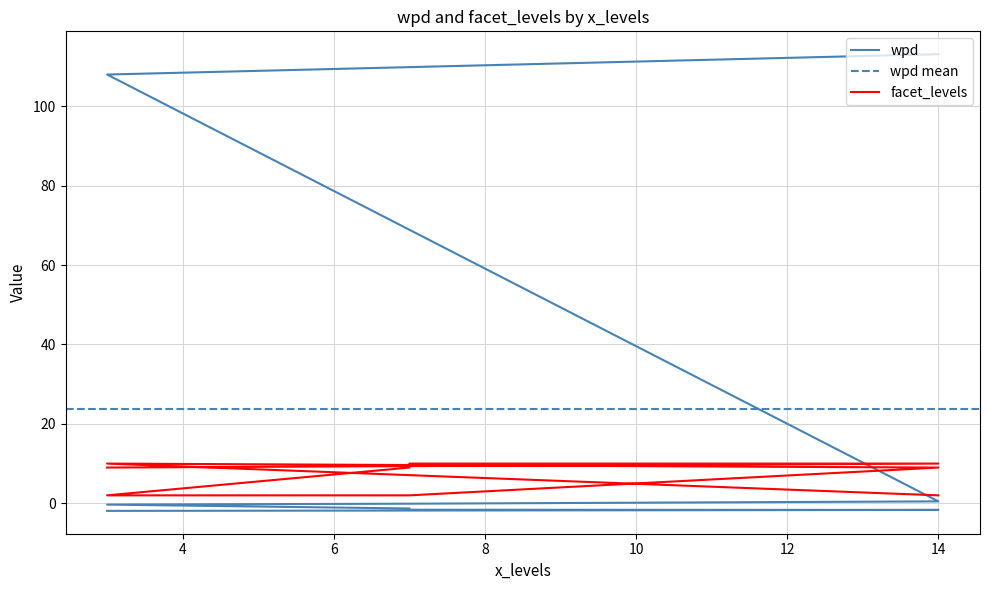

List the series in order of their peak value, lowest first.

facet_levels, wpd